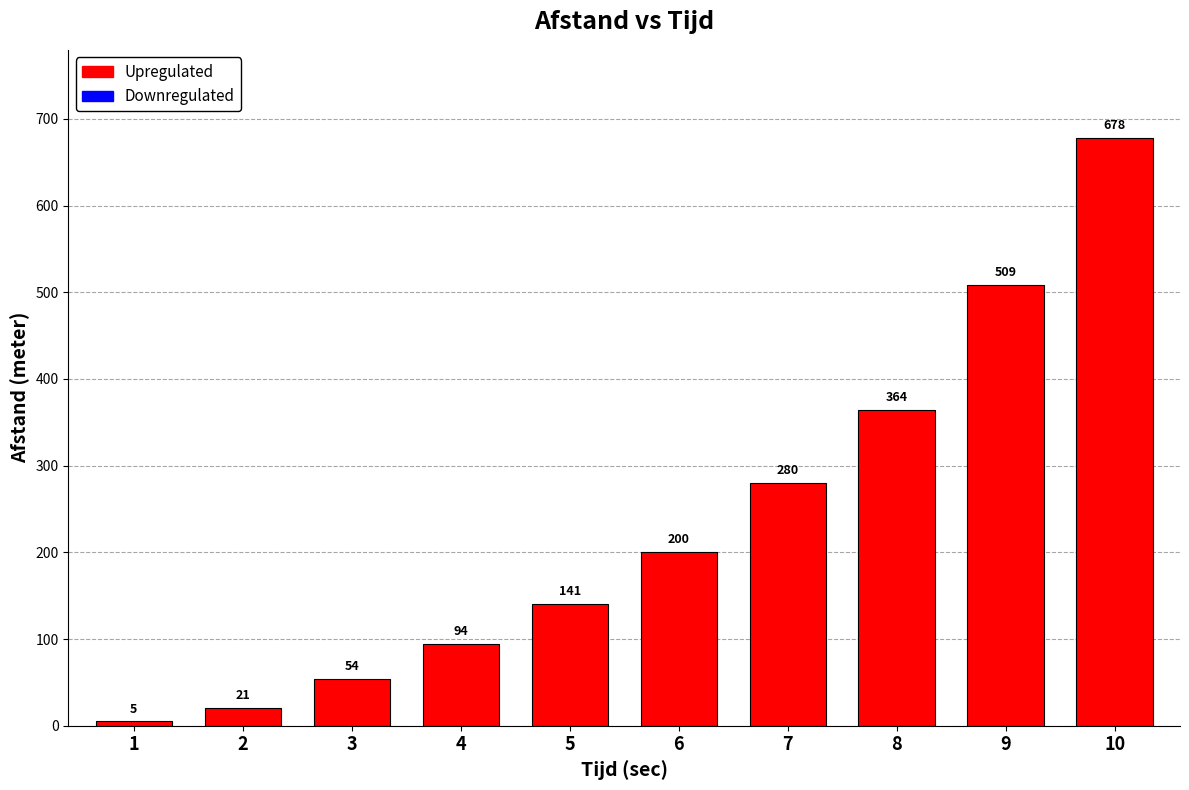

How many data points are less than 200?

5